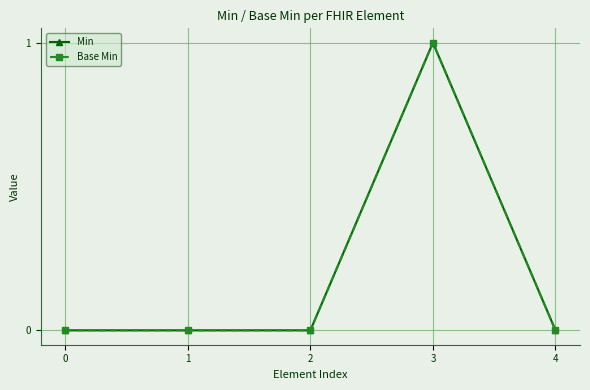

Reading left to right, extract all data points from this chart.

Min: 0	0	0	1	0
Base Min: 0	0	0	1	0